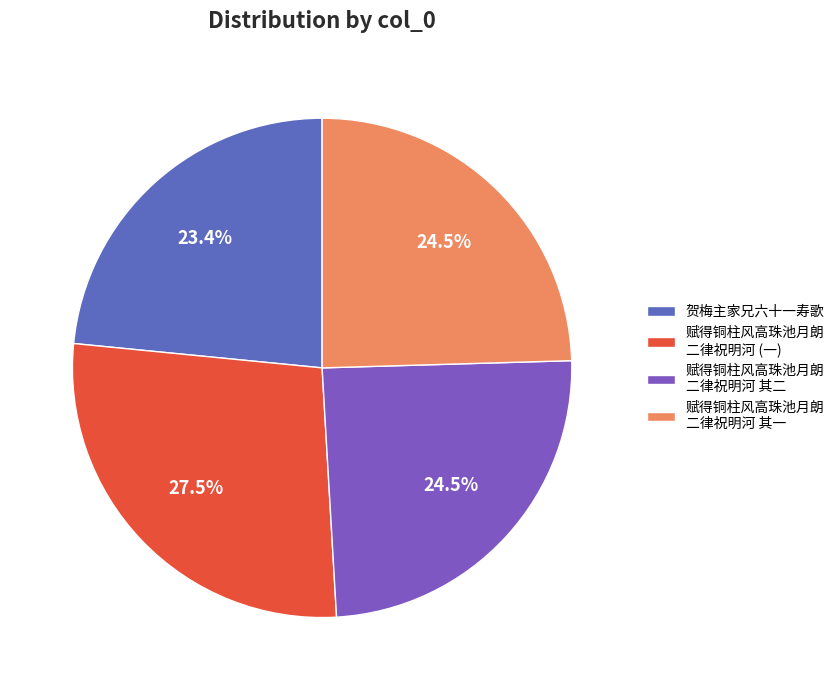

Is it true that 贺梅主家兄六十一寿歌 is 17% of the pie?

False